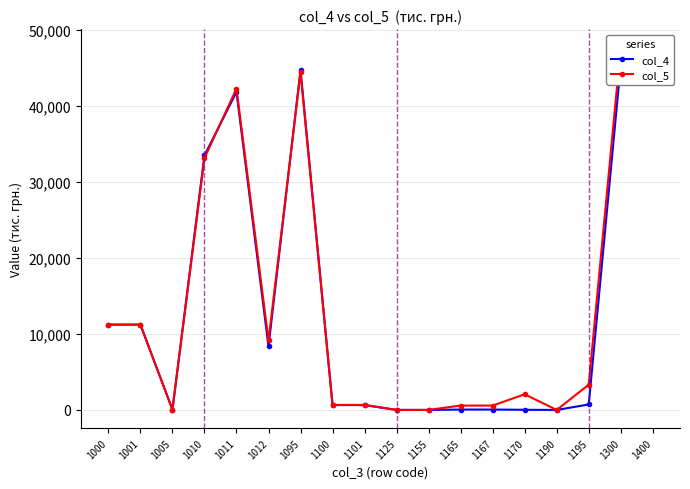

Reading right to left, list all the values displayed in this chart.

col_4: 1400=43394.4	1300=45514.7	1195=722.9	1190=2.3	1170=21.8	1167=54.8	1165=54.8	1155=0.6	1125=1.3	1101=642.1	1100=642.1	1095=44791.8	1012=8360.0	1011=41873.5	1010=33513.5	1005=45.0	1001=11233.3	1000=11233.3
col_5: 1400=43394.4	1300=47761.9	1195=3324.4	1190=4.3	1170=2063.4	1167=576.4	1165=576.4	1155=9.0	1125=7.5	1101=663.8	1100=663.8	1095=44437.5	1012=9152.7	1011=42313.8	1010=33161.1	1005=45.0	1001=11233.3	1000=11231.4